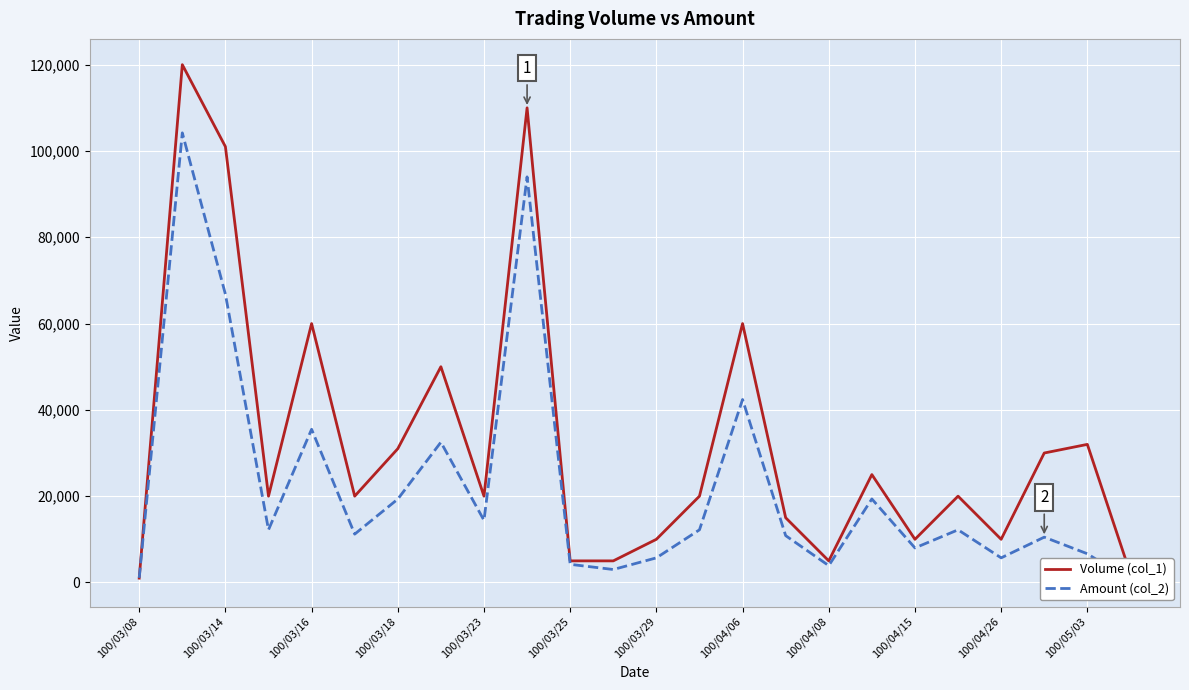

Reading left to right, list all the values displayed in this chart.

Volume (col_1): 1000	120000	101000	20000	60000	20000	31000	50000	20000	110000	5000	5000	10000	20000	60000	15000	5000	25000	10000	20000	10000	30000	32000	2000
Amount (col_2): 1060	104200	66800	12200	35500	11200	19320	32500	14400	94000	4200	3000	5700	12200	42400	10850	3900	19350	8000	12200	5700	10500	6650	400